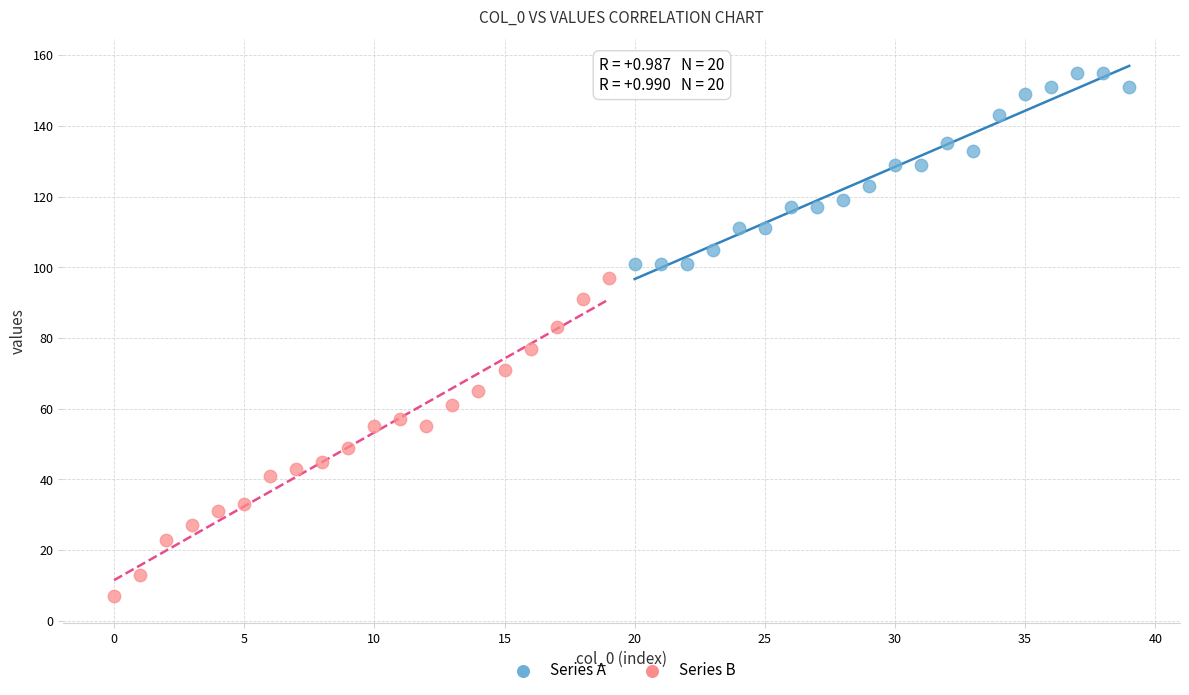

Which series has the largest Y range (max minus min)?

Series B